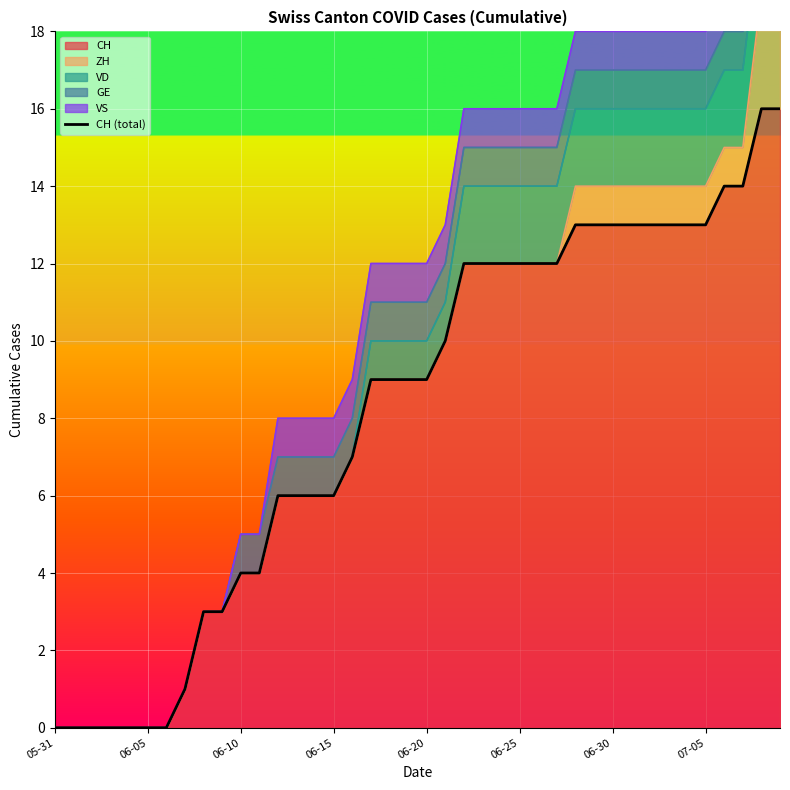

True or false: there are more than 2 points higher than both neighbors.

False